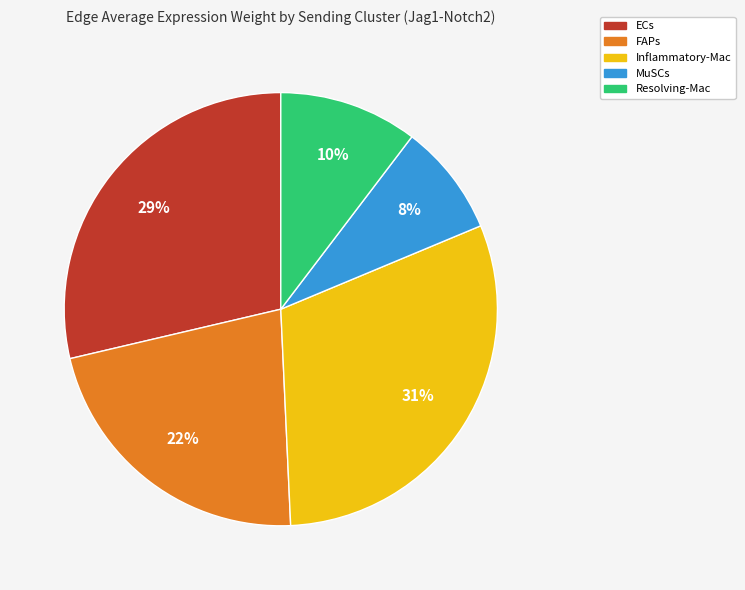

What percentage is the ECs slice, to the nearest percent?

29%